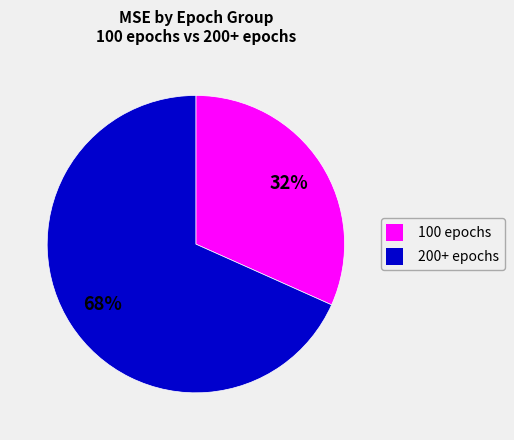

To the nearest percent, what is the combined percentage of 100 epochs and 200+ epochs?

100%